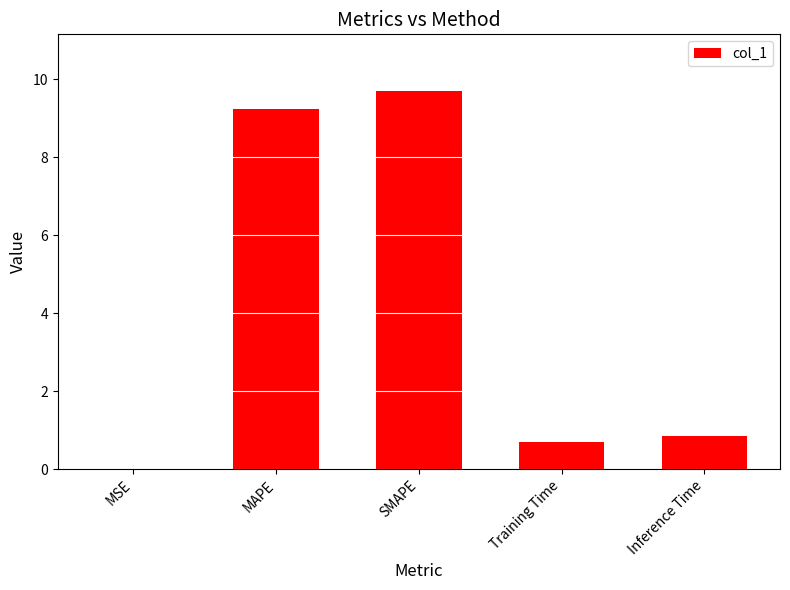

What is the average value?

4.1